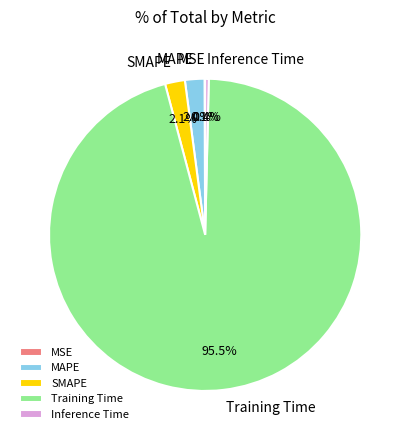

Which category accounts for the majority?

Training Time